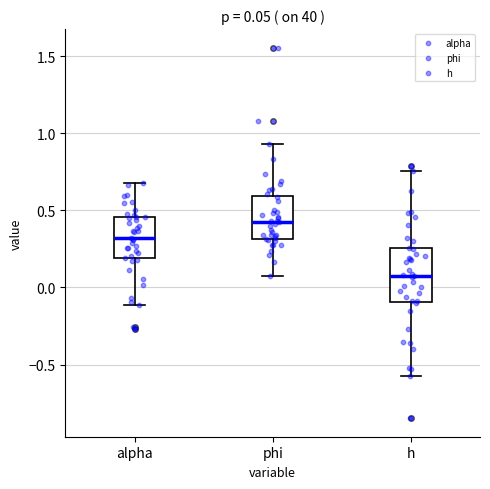

Which box's median line is the lowest?

h